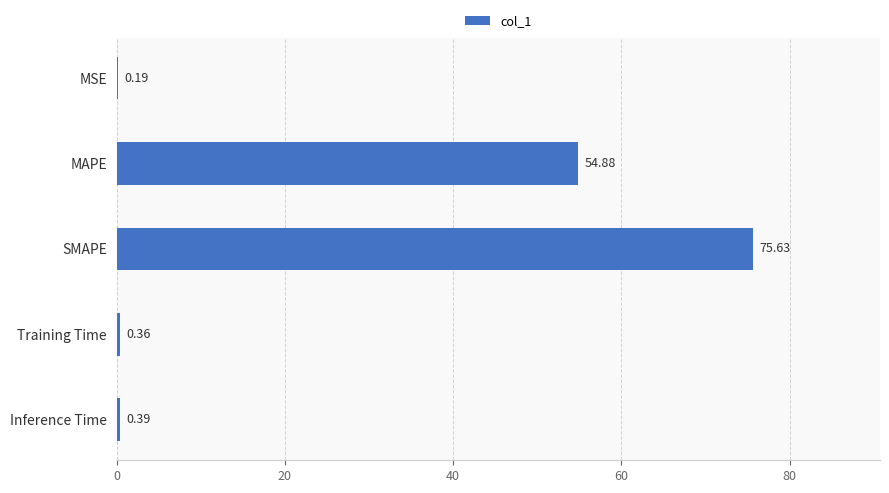

Where is the data nearest to the value 37?

MAPE